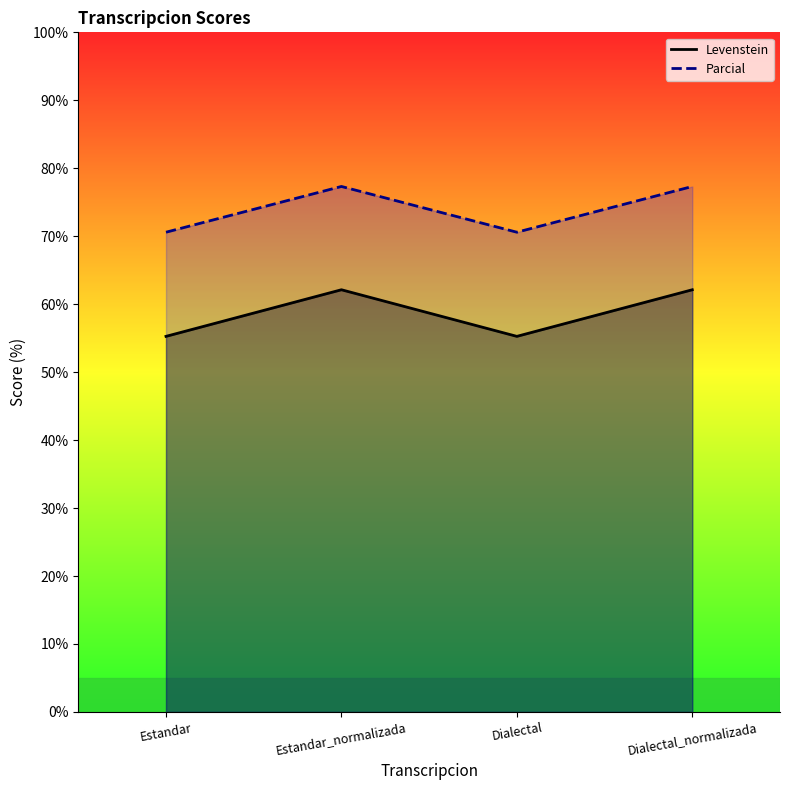

True or false: Parcial and Levenstein intersect in this chart.

False